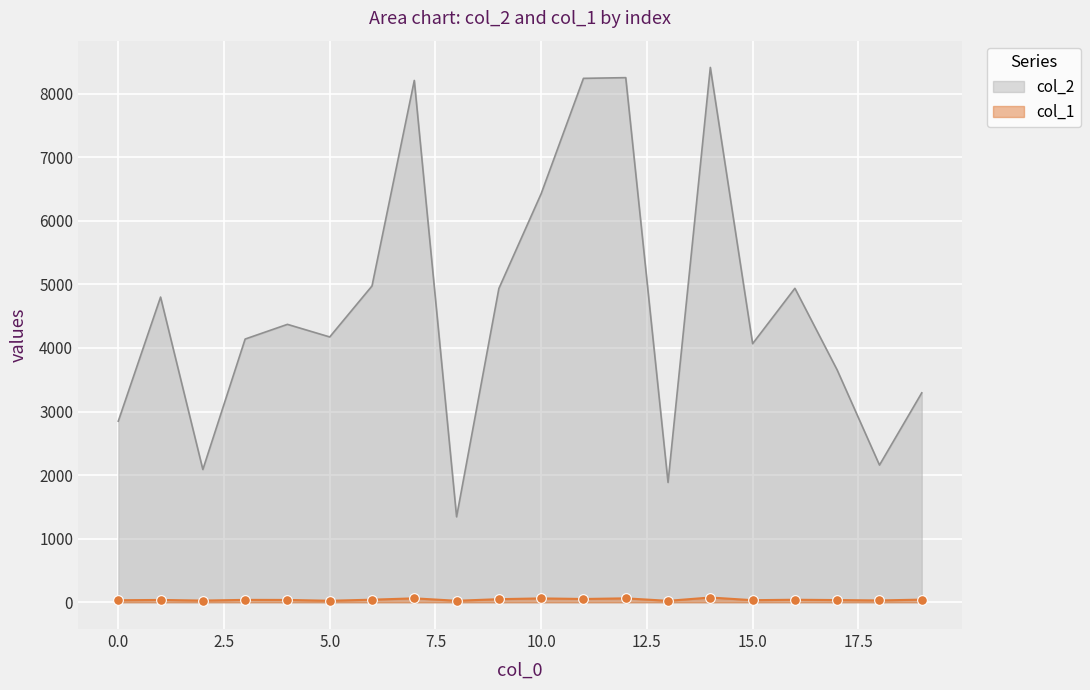

At how many categories does at least one series exceed 5440?

5